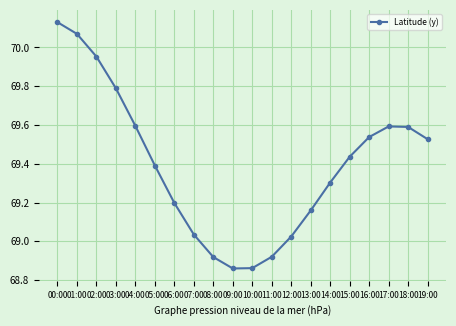

Is this an area chart (filled region under the line)?

No